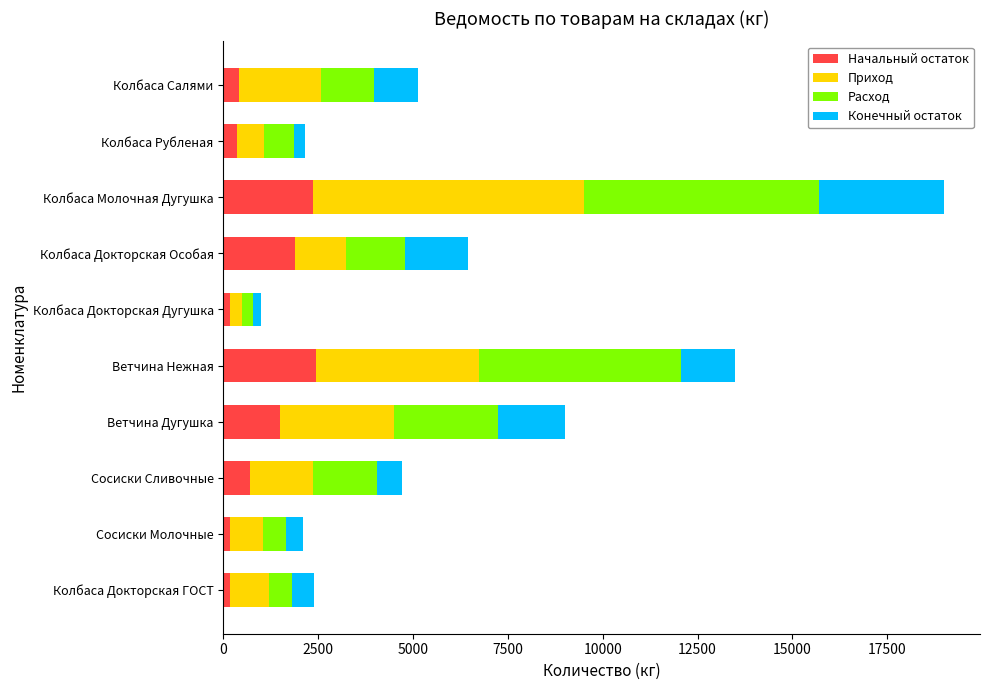

At which category is the sum across all series the highest?

Колбаса Молочная Дугушка